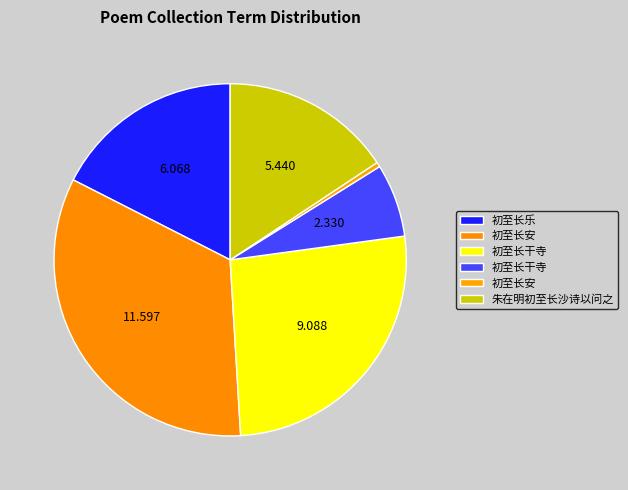

Count the number of slices in the pie.

6